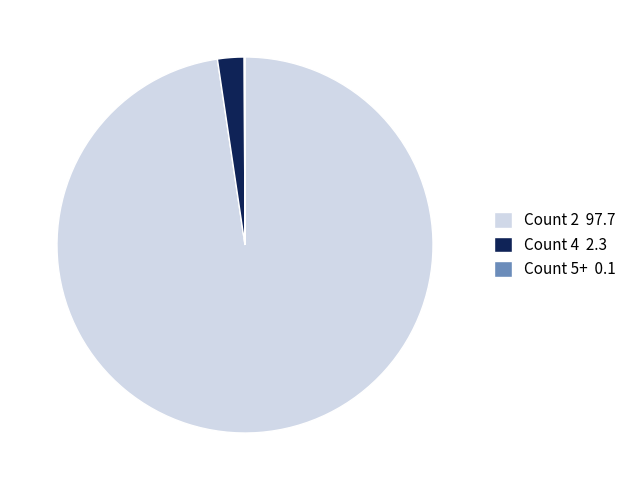

What is the largest slice in the pie chart?

Count 2 97.7